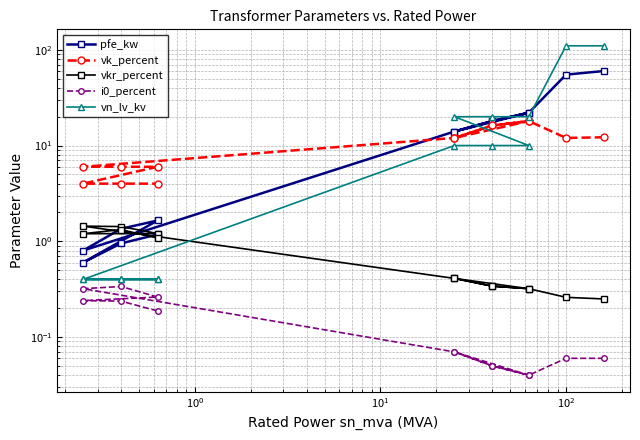

Which series has the widest spread of values?

vn_lv_kv